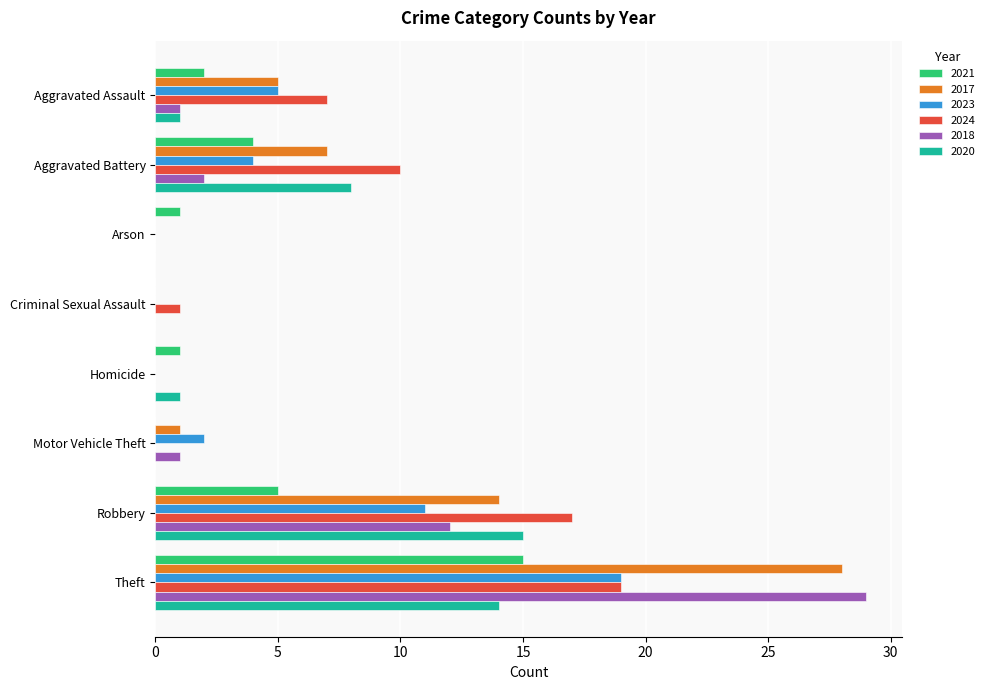

Which series changed the most between Aggravated Assault and Criminal Sexual Assault?

2024